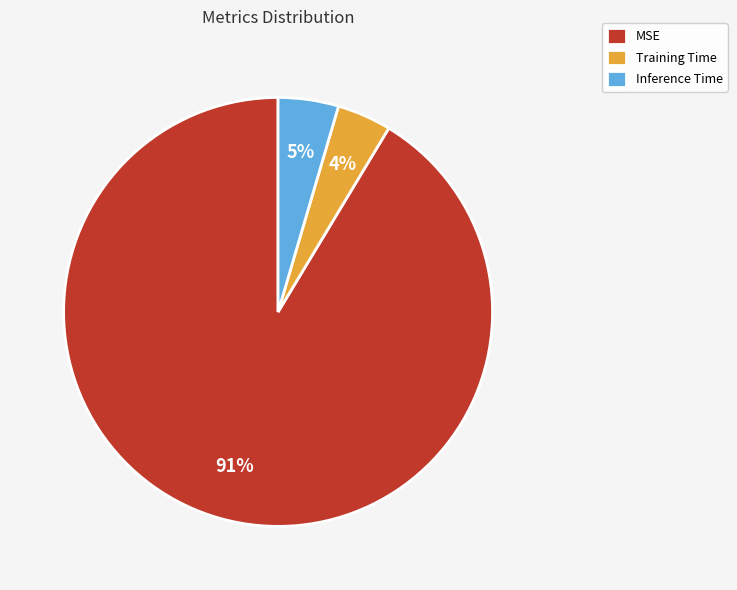

How many slices are in this pie chart?

3